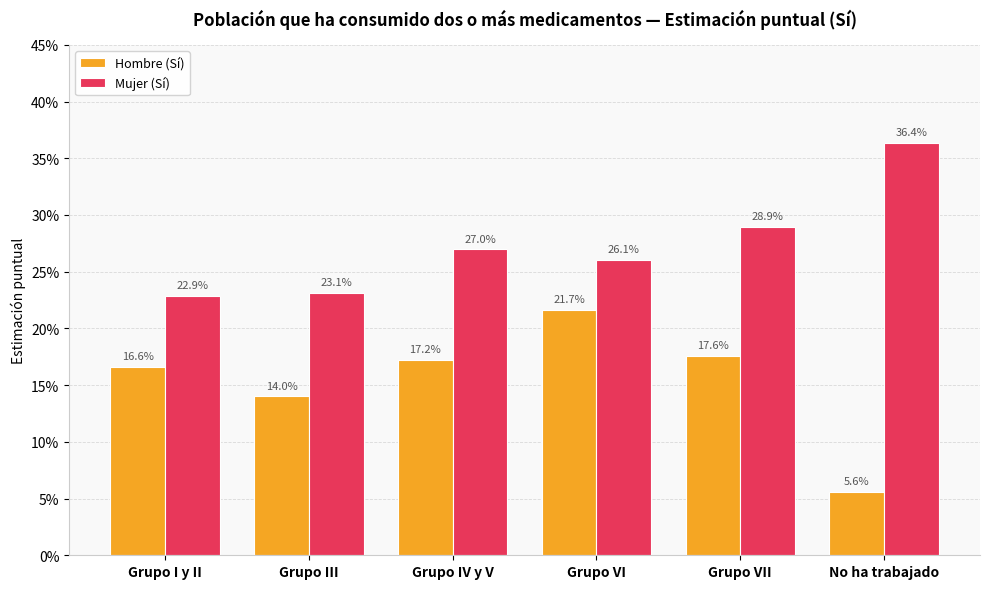

What is the lowest value of the Mujer (Sí) series?

0.2